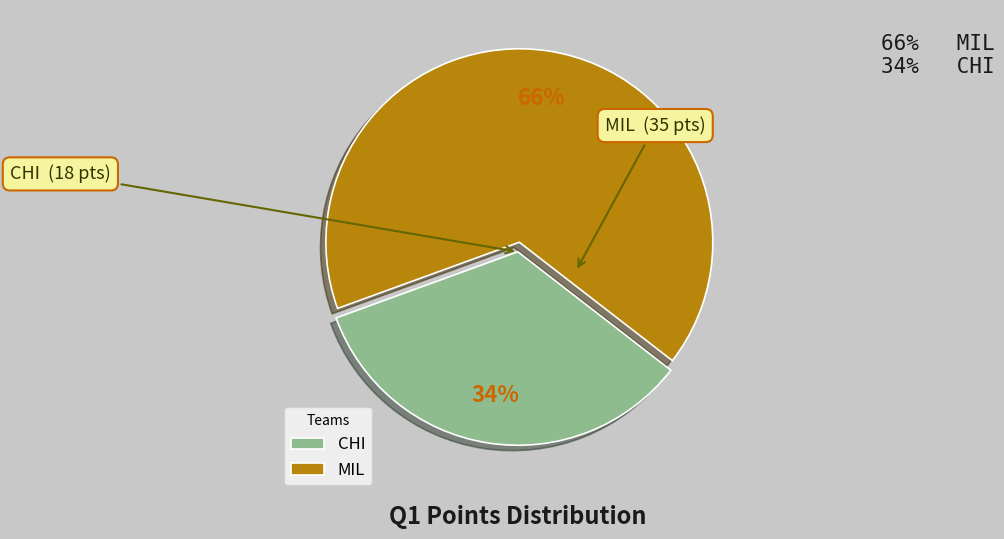

True or false: CHI accounts for 34% of the total.

True